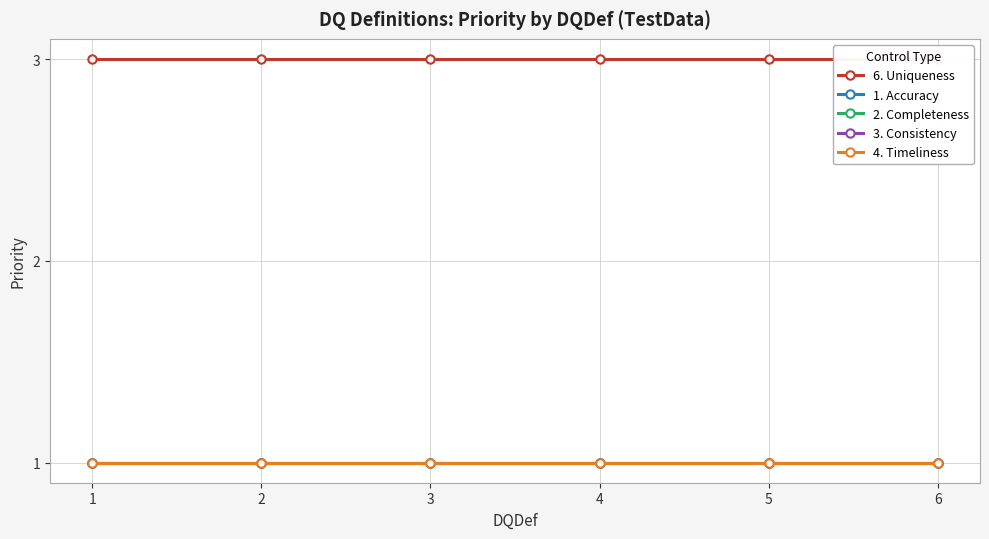

Reading right to left, list all the values displayed in this chart.

6. Uniqueness: 6=3	5=3	4=3	3=3	2=3	1=3
1. Accuracy: 6=1	5=1	4=1	3=1	2=1	1=1
2. Completeness: 6=1	5=1	4=1	3=1	2=1	1=1
3. Consistency: 6=1	5=1	4=1	3=1	2=1	1=1
4. Timeliness: 6=1	5=1	4=1	3=1	2=1	1=1